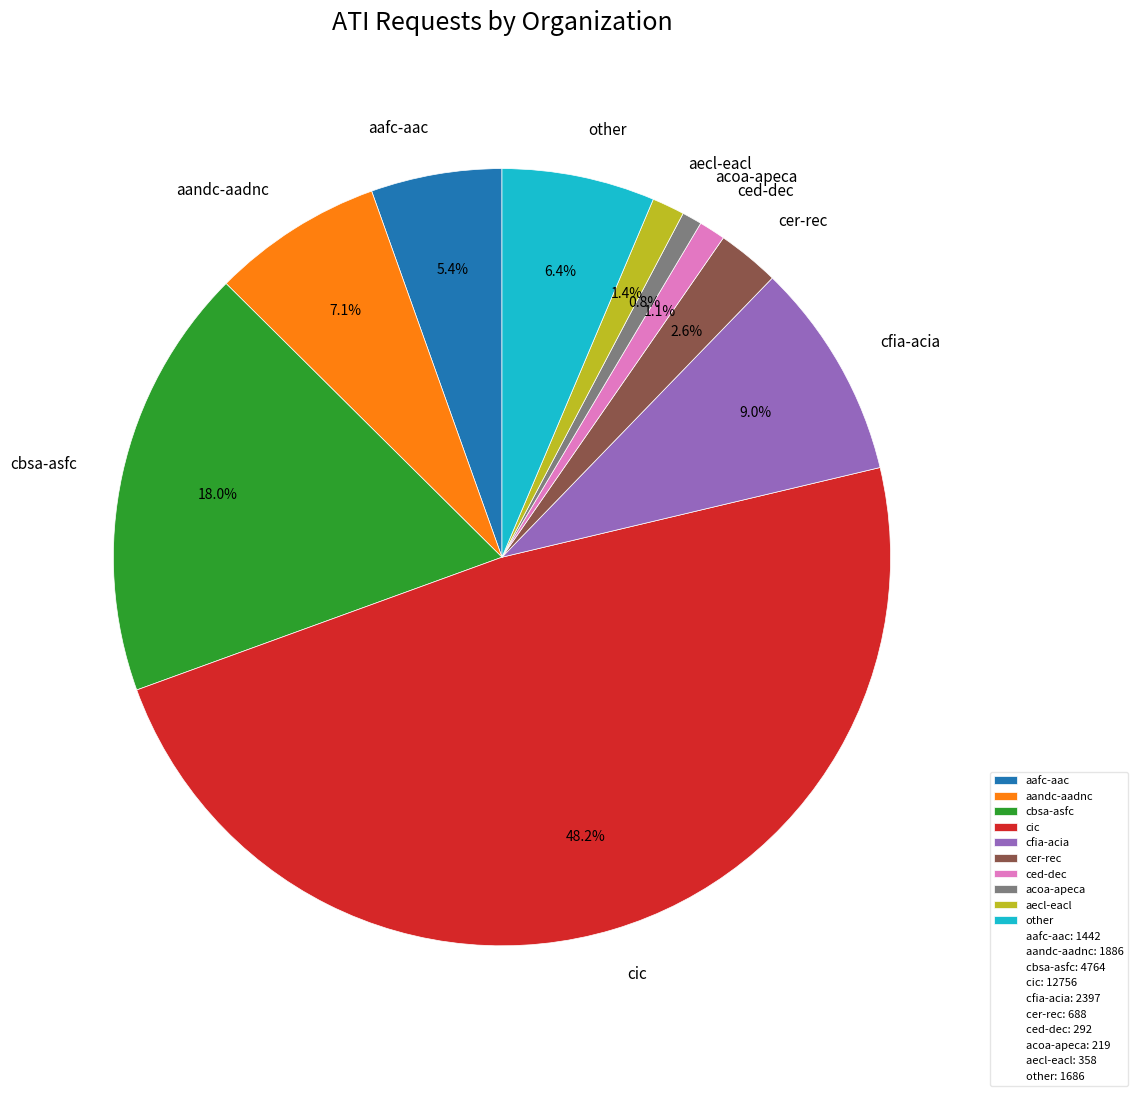

What portion of the pie excludes ced-dec?

98.9%